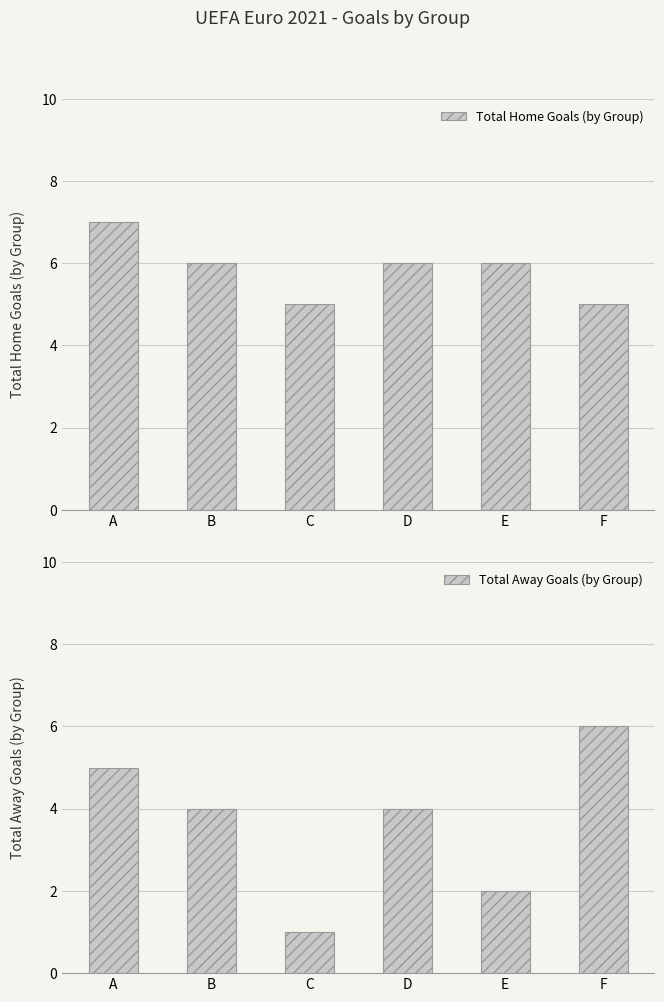

Reading right to left, transcribe all the data shown in this chart.

Total Home Goals (by Group): 5	6	6	5	6	7
Total Away Goals (by Group): 6	2	4	1	4	5